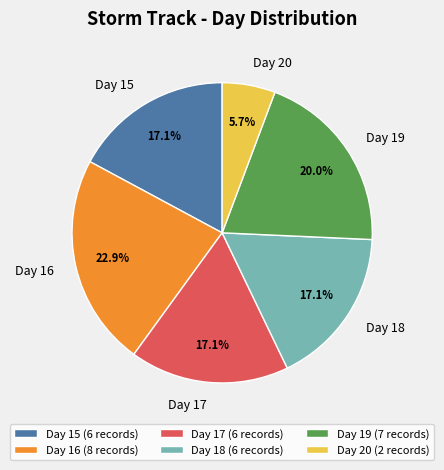

True or false: Day 15 accounts for 8% of the total.

False